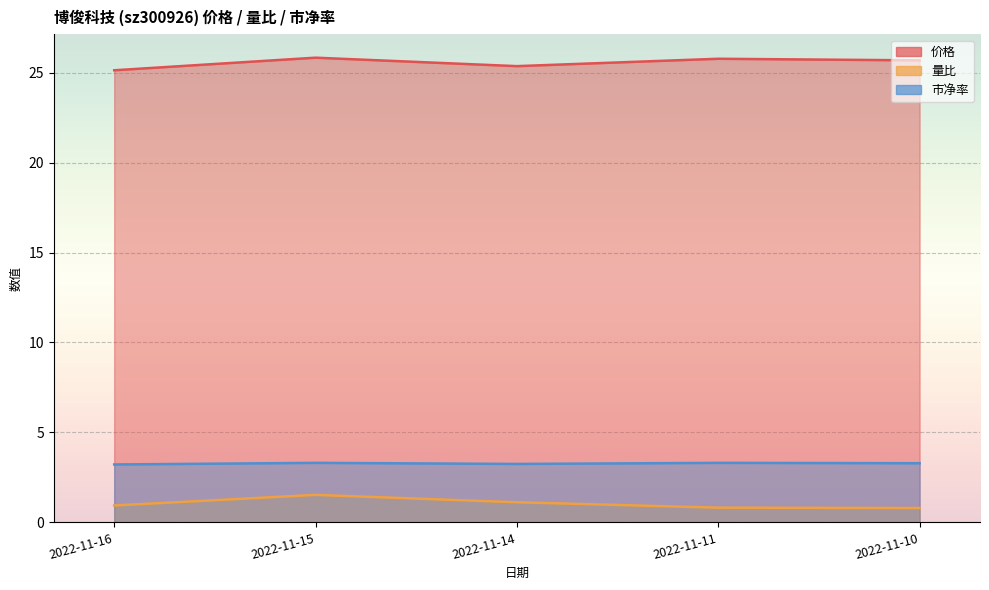

At which category is the sum across all series the highest?

2022-11-15